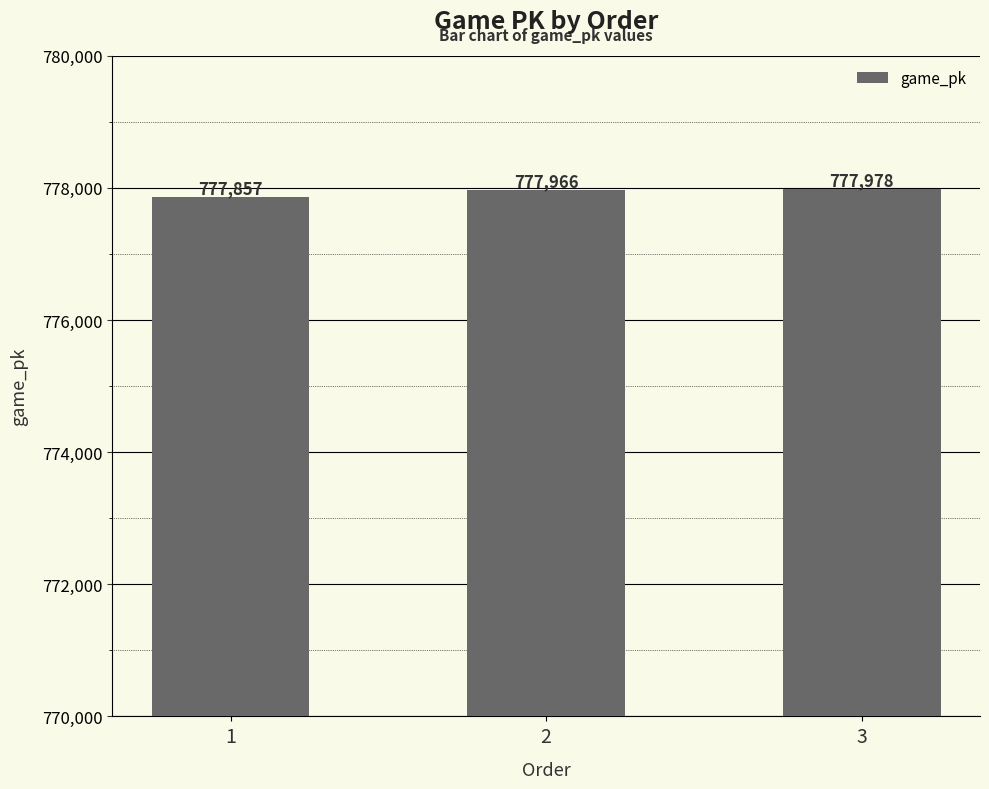

Is it true that the value at 2 is 453755?

False